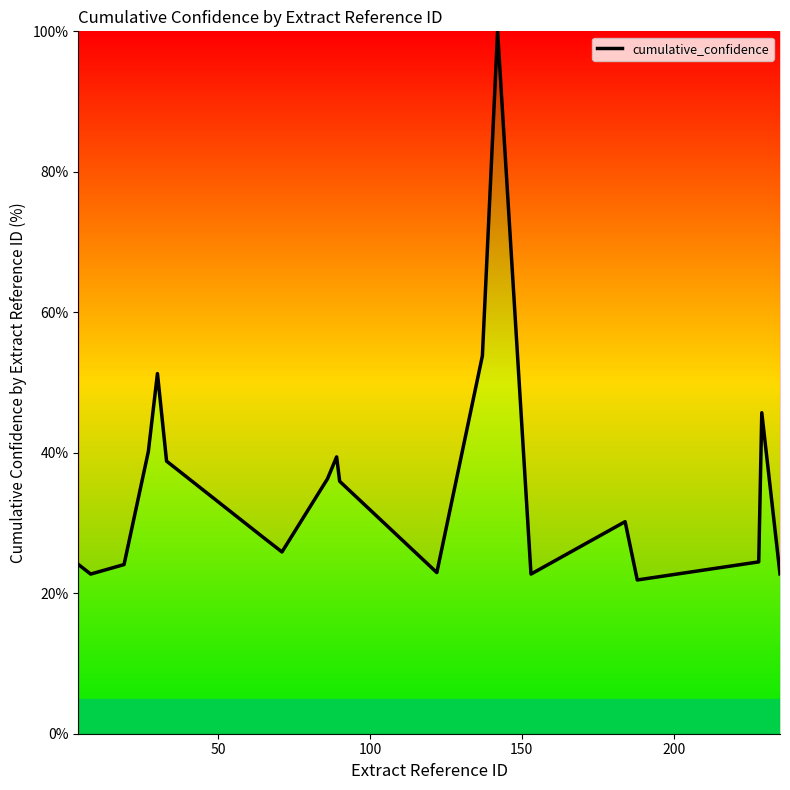

What is the average value?

35.6